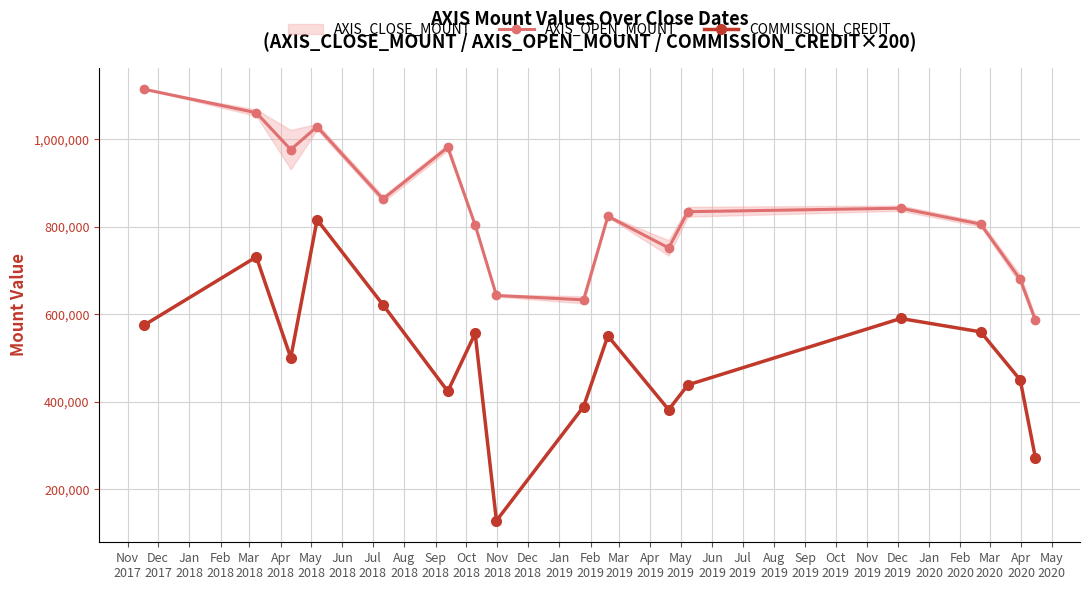

True or false: COMMISSION_CREDIT and AXIS_OPEN_MOUNT intersect in this chart.

False